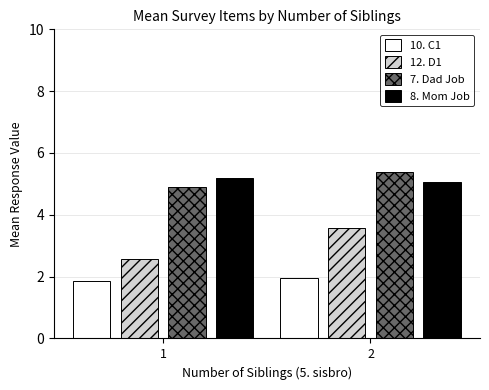

List the series in order of their peak value, lowest first.

10. C1, 12. D1, 8. Mom Job, 7. Dad Job